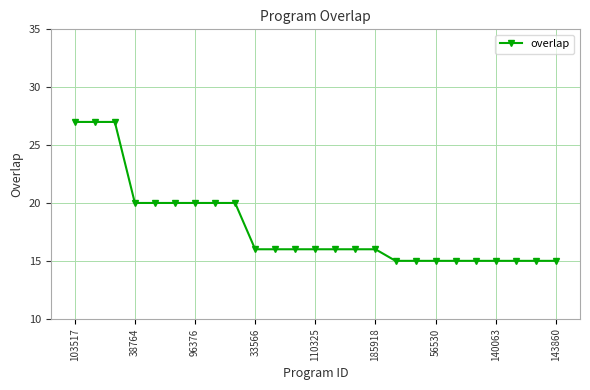

Reading left to right, what are all the values shown in this chart?

27	27	27	20	20	20	20	20	20	16	16	16	16	16	16	16	15	15	15	15	15	15	15	15	15